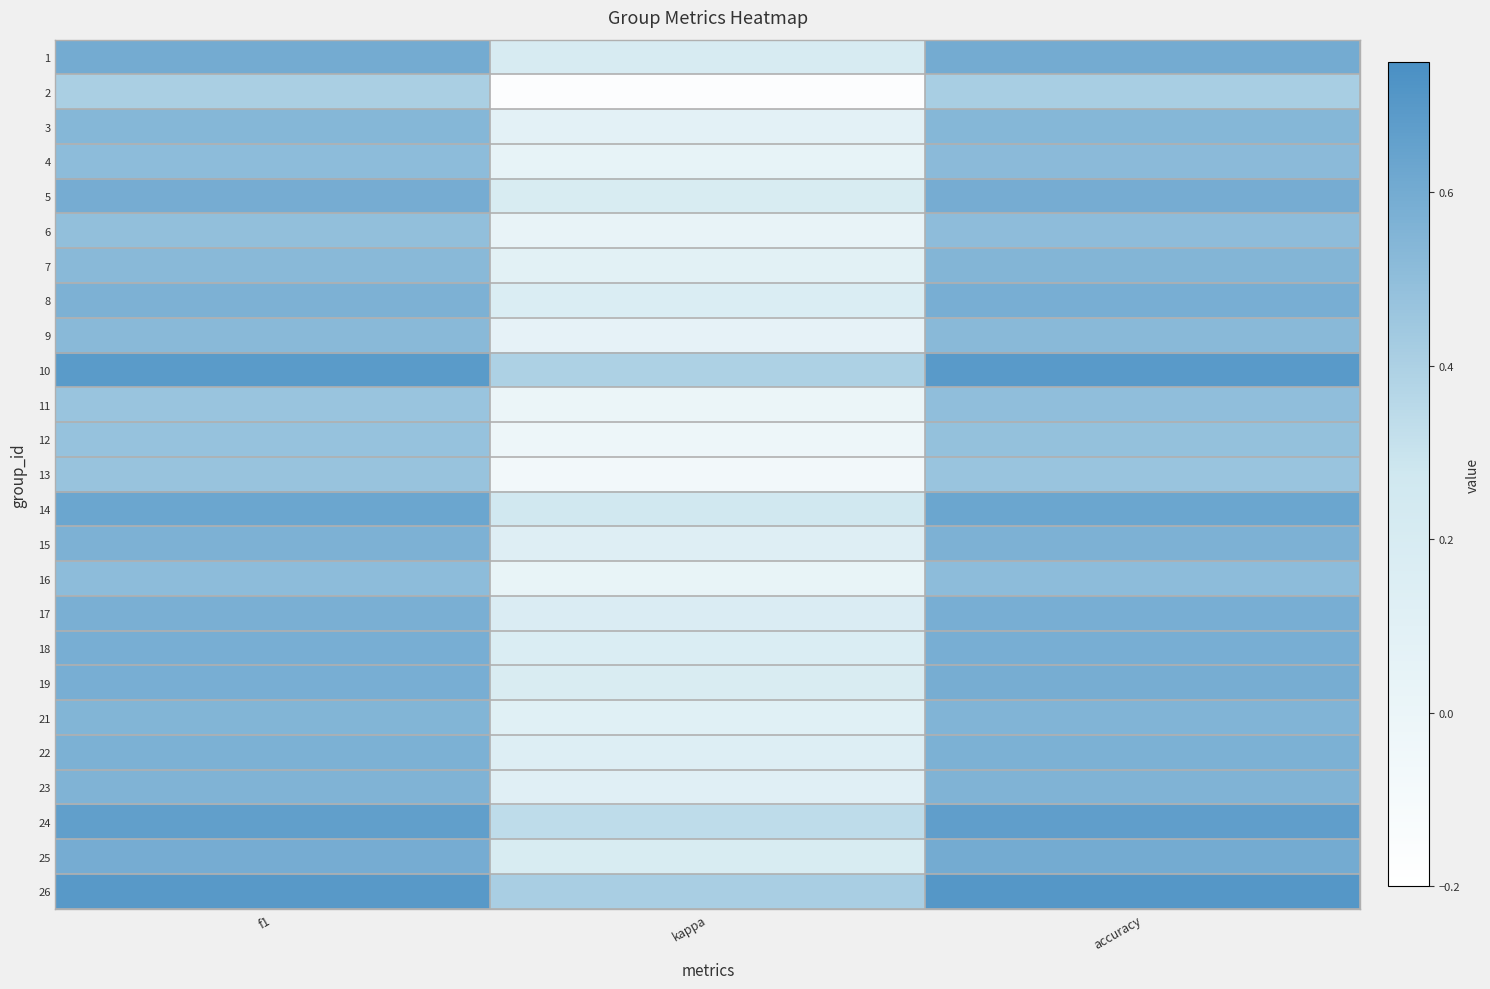

At how many categories does at least one series exceed 0?

3